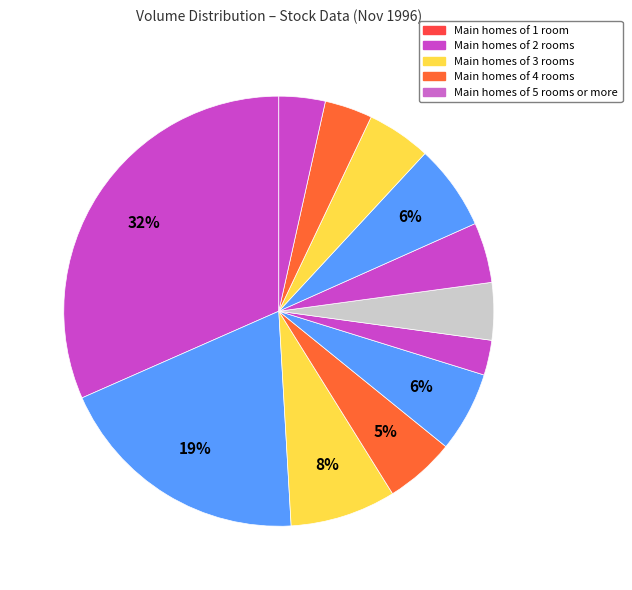

Does any single category account for the majority?

No